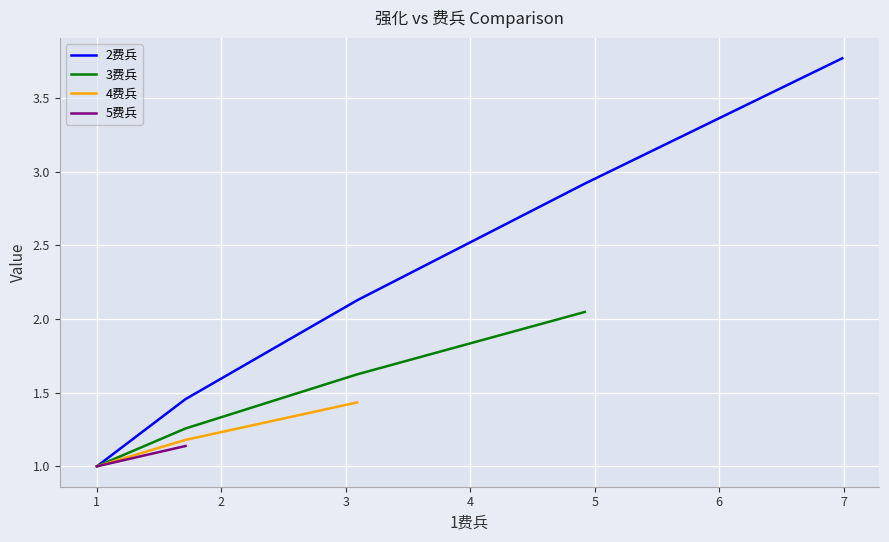

What is the minimum value for 2费兵?

1.0